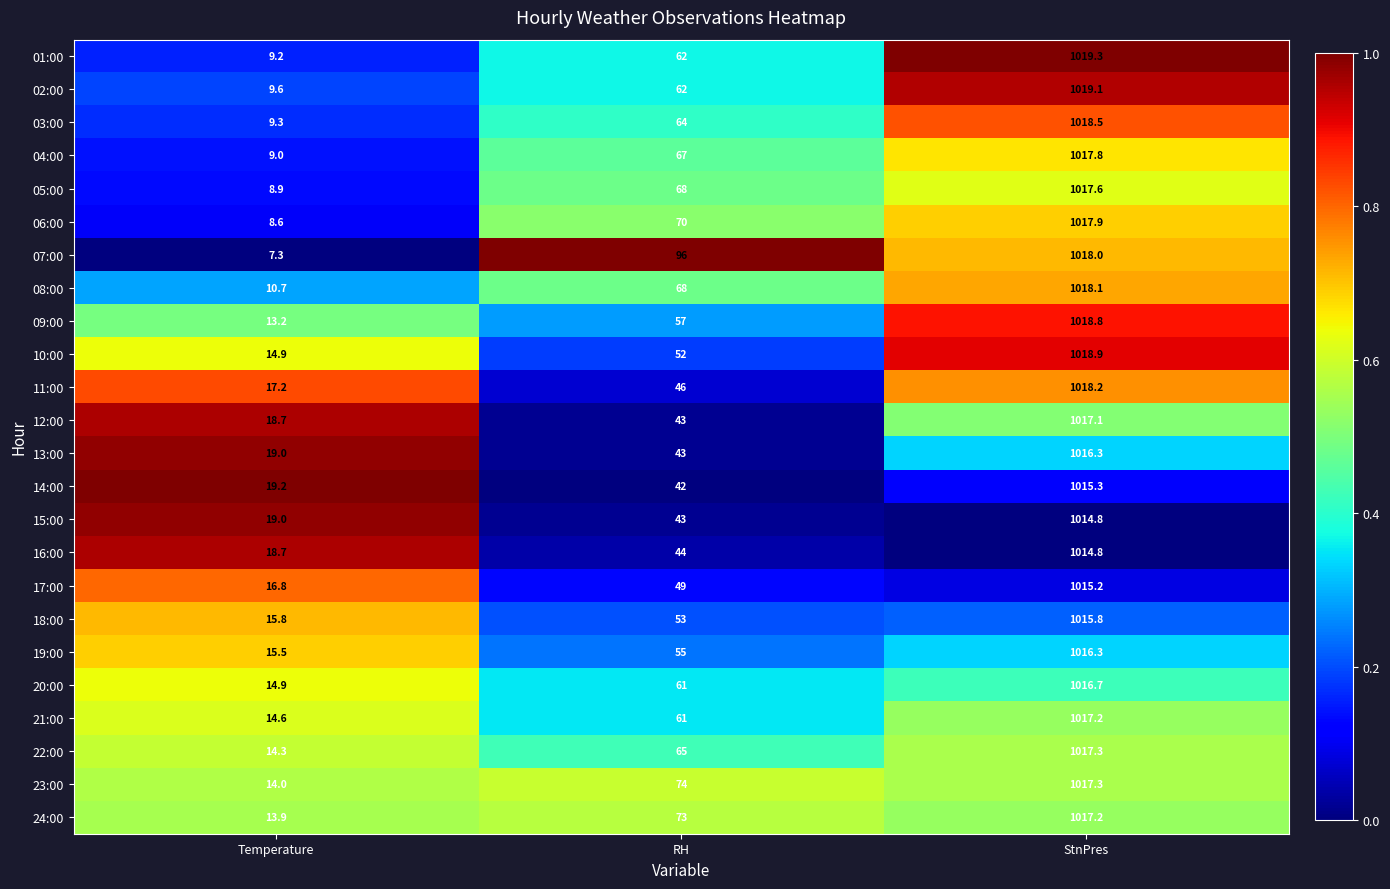

Rank the categories by 12:00 value from lowest to highest.

Temperature, RH, StnPres